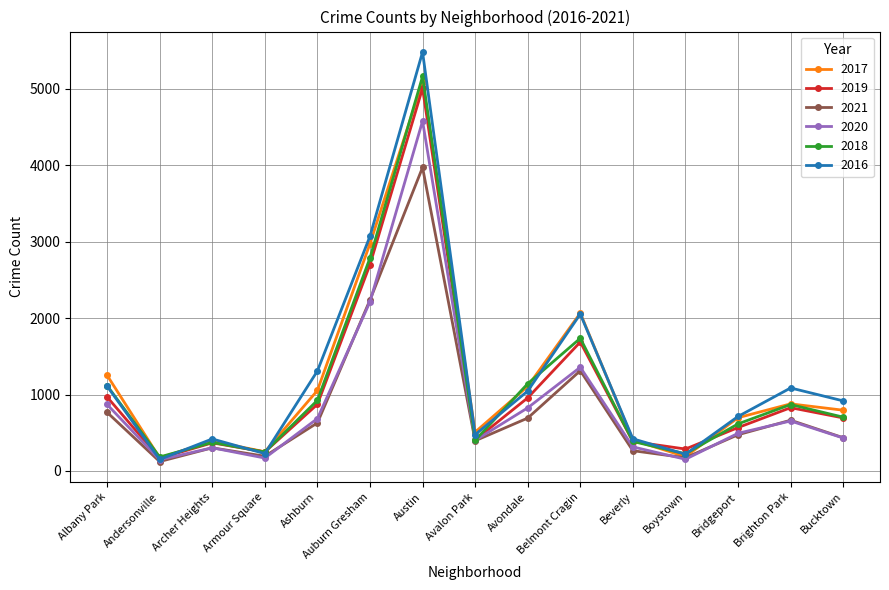

At which category is the sum across all series the highest?

Austin